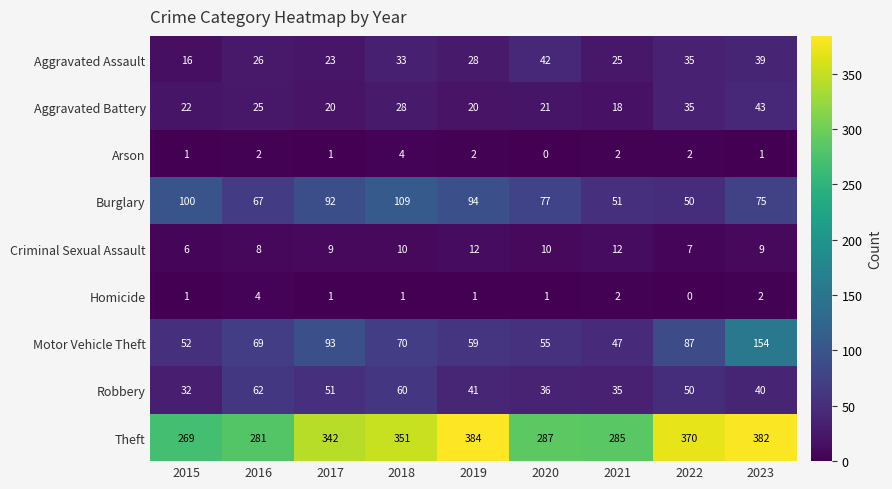

How many data points does each series have?

9